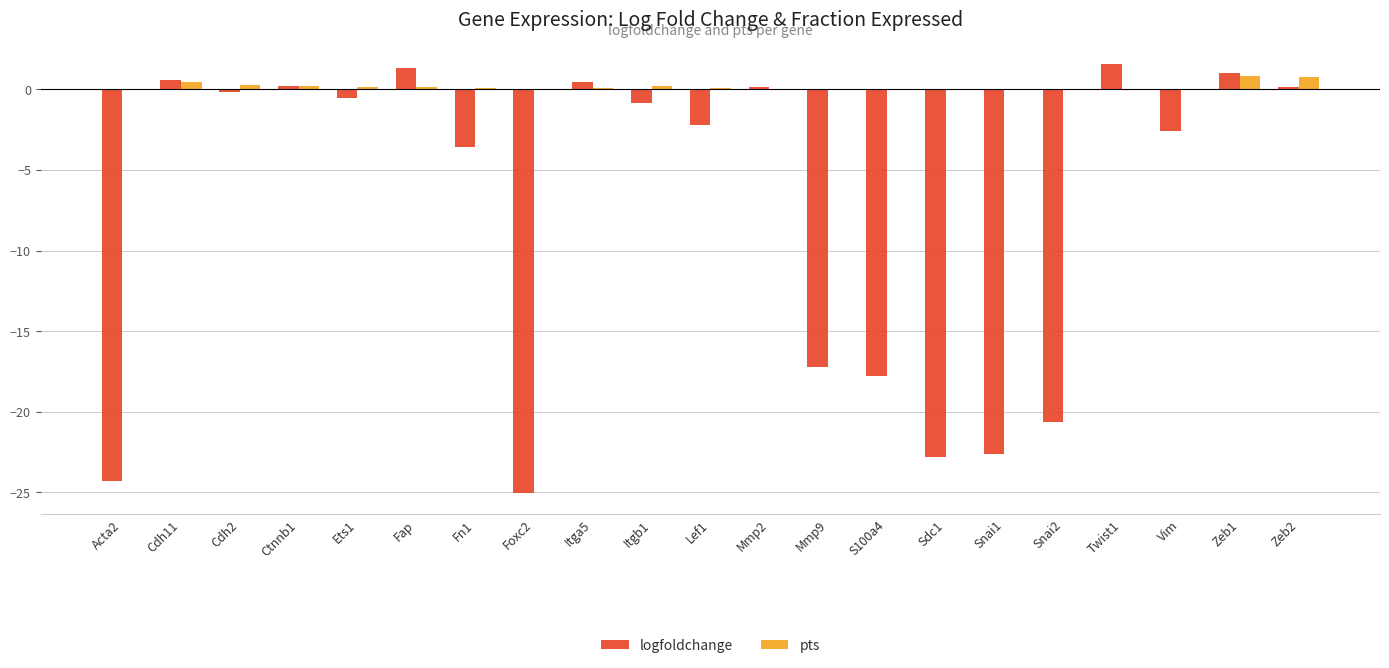

Is it true that pts equals 0.3 at Cdh2?

True